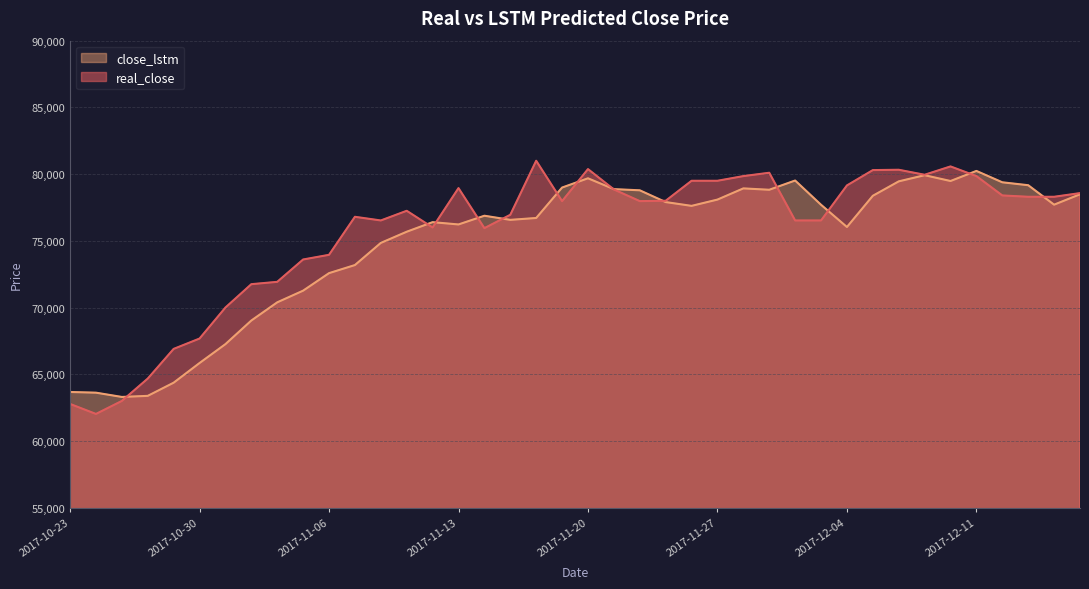

At which label does close_lstm reach its peak?

2017-12-11